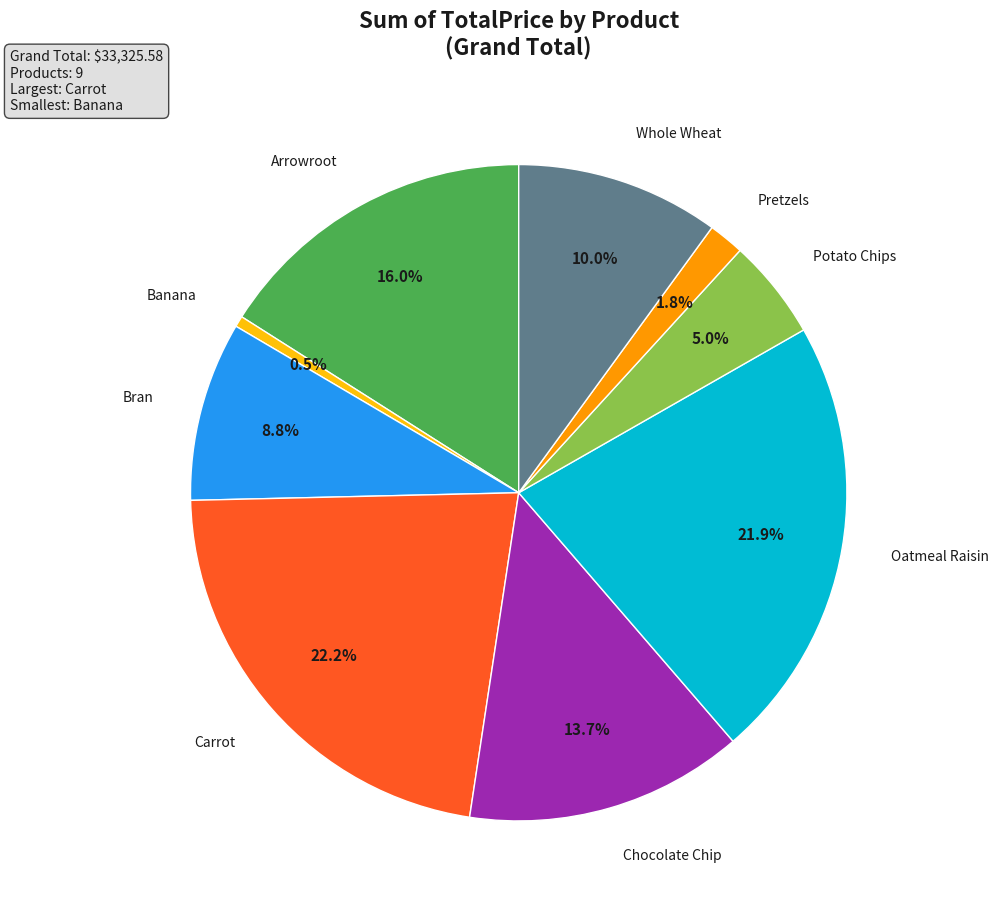

Does any single category account for the majority?

No